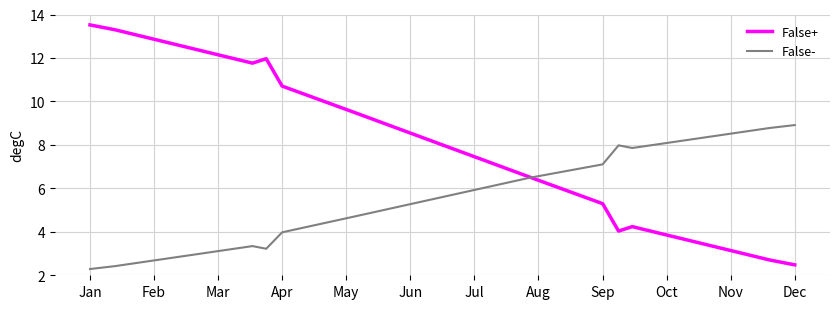

What is the difference between the maximum and minimum values in the False- series?

6.6